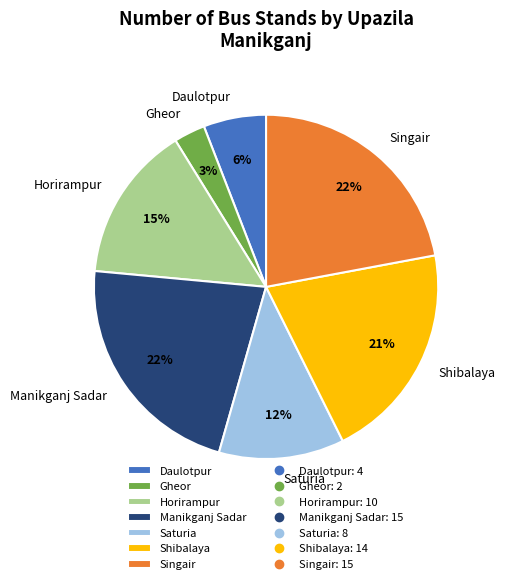

Which slice is the smallest?

Gheor